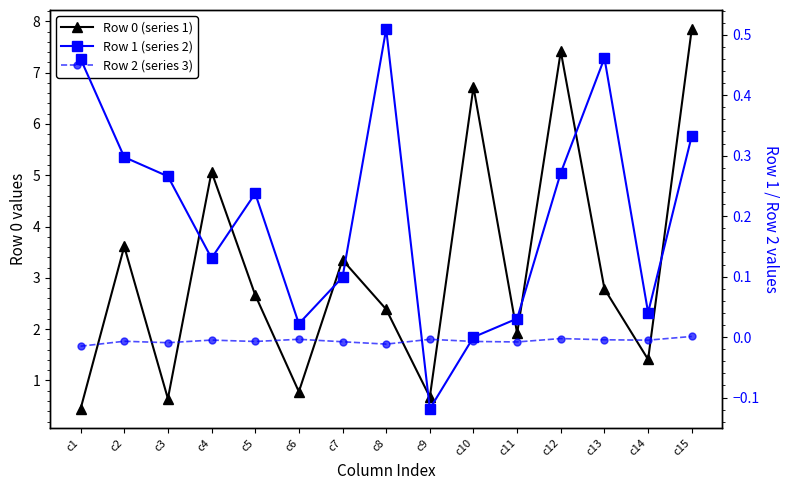

True or false: Row 2 (series 3) and Row 1 (series 2) intersect in this chart.

True